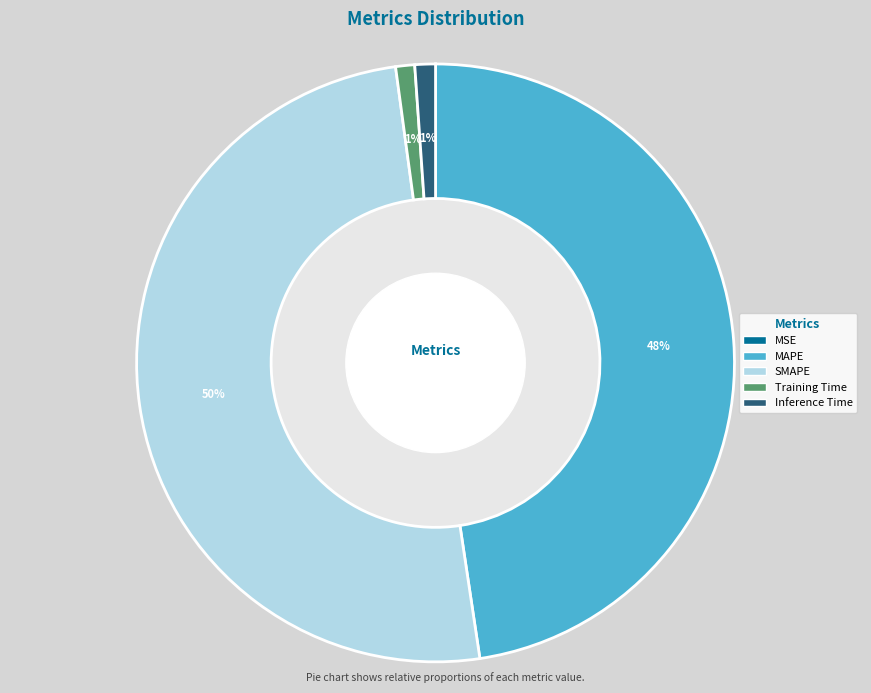

Which slice is the largest?

SMAPE